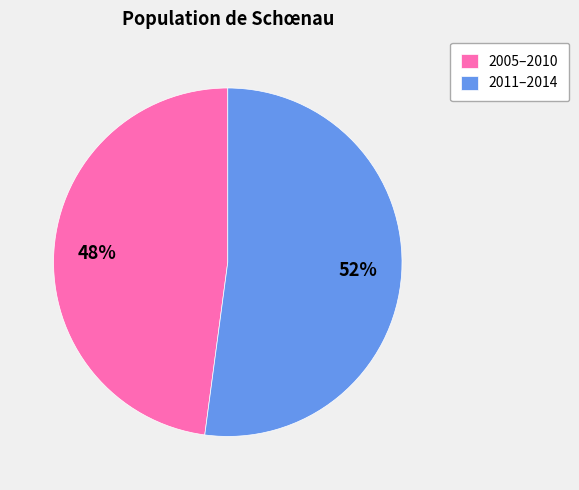

Is it true that 2011–2014 is 64% of the pie?

False